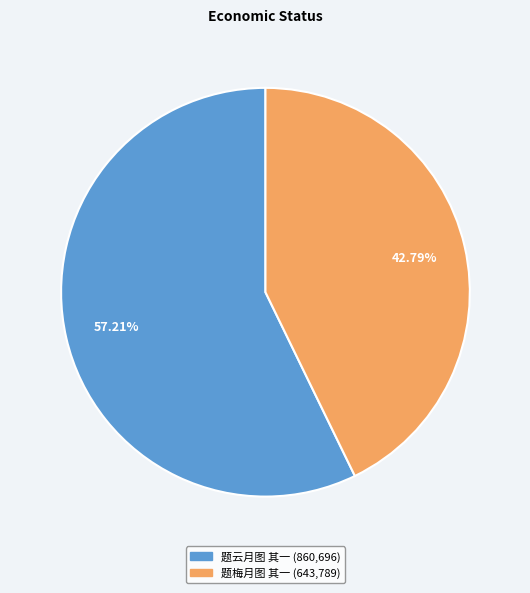

Between 题云月图 其一 and 题梅月图 其一, which is larger?

题云月图 其一